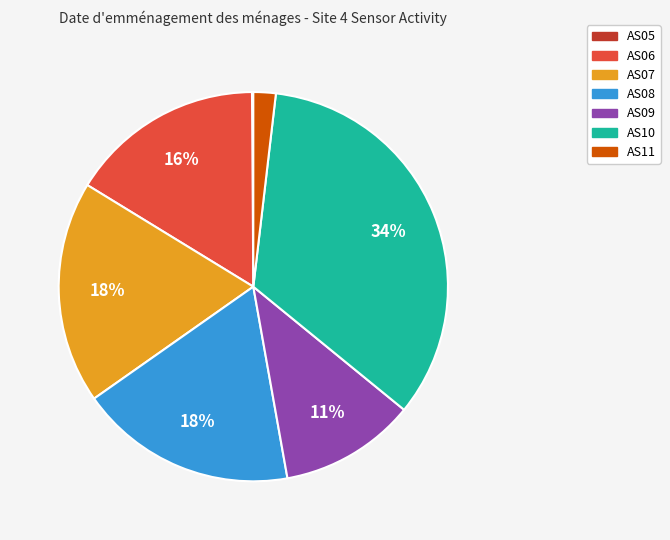

The AS10 slice represents 34% of the pie. True or false?

True